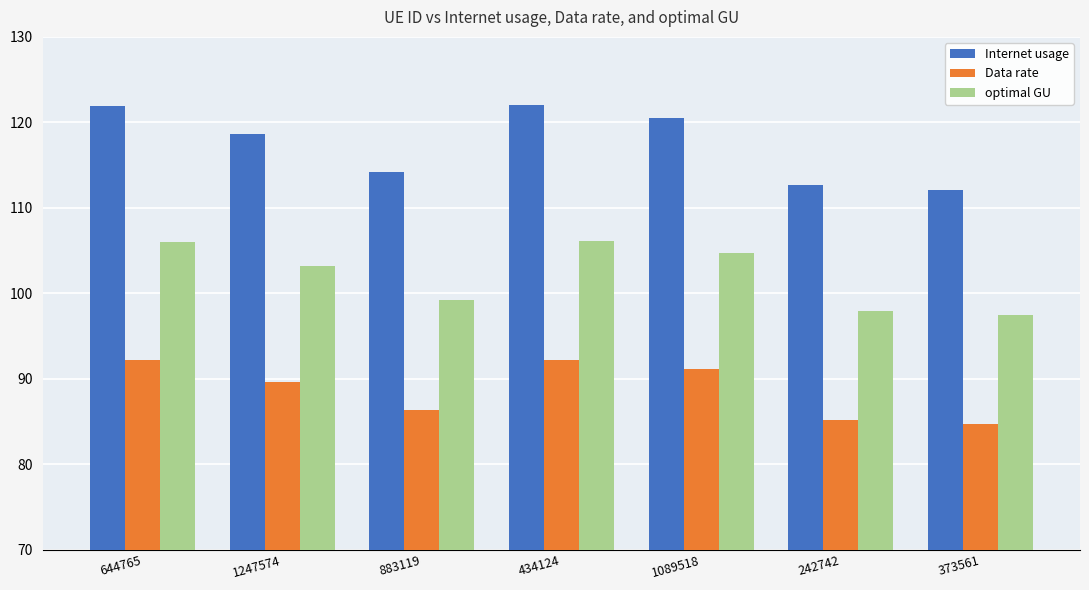

Which series has the largest total across all categories?

Internet usage